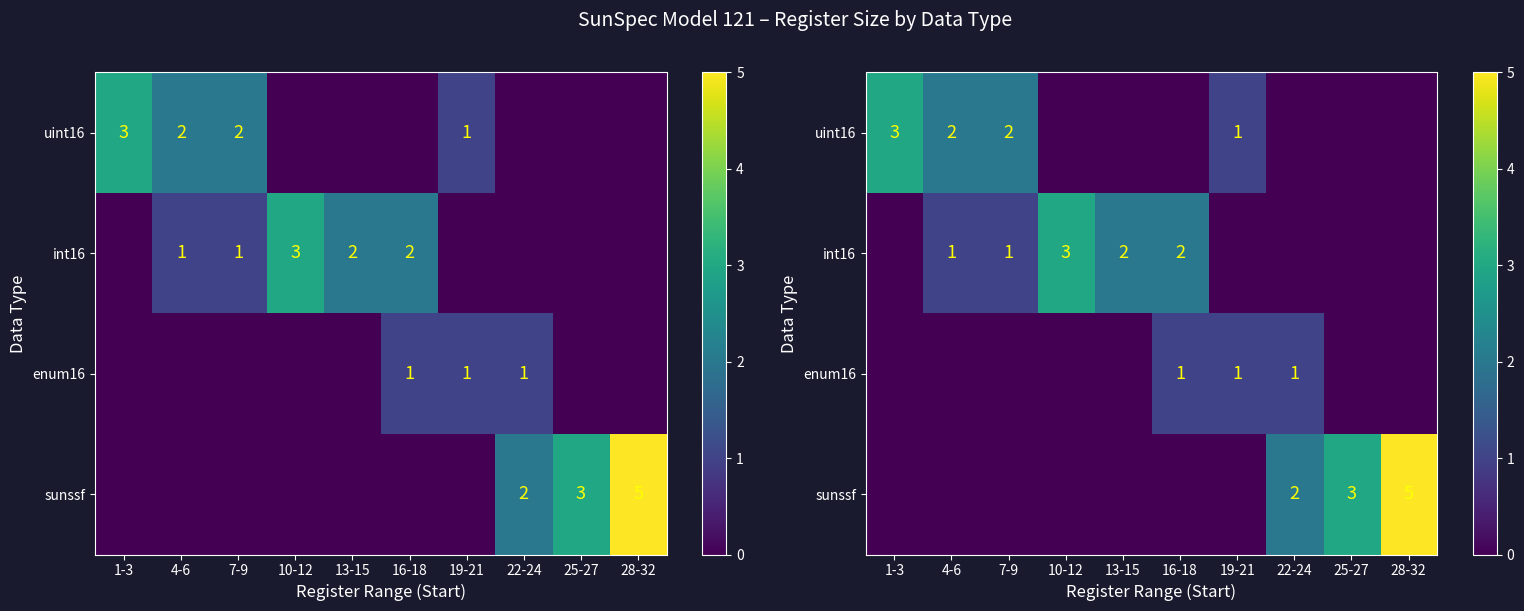

At which label does sunssf reach its minimum?

1-3